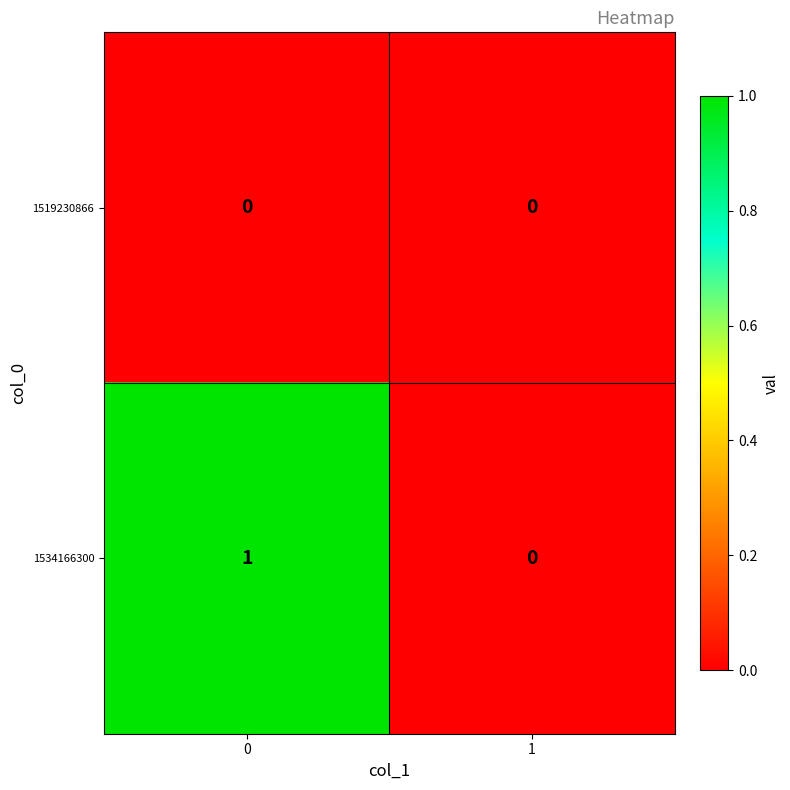

The value of 1519230866 at 0 is 0. True or false?

True